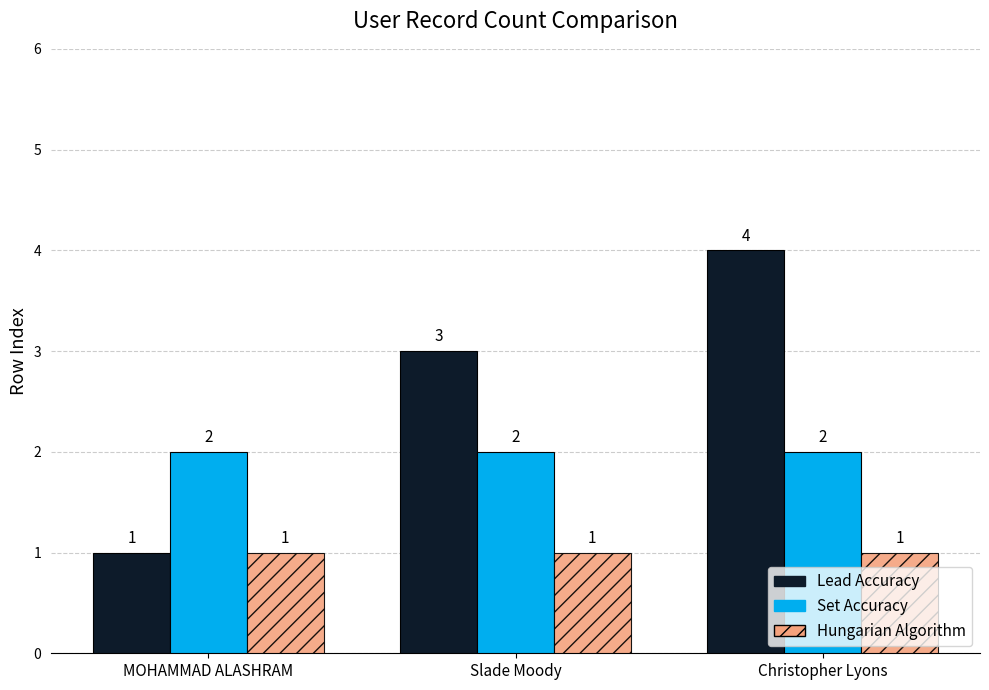

The value of Set Accuracy at Slade Moody is 4. True or false?

False